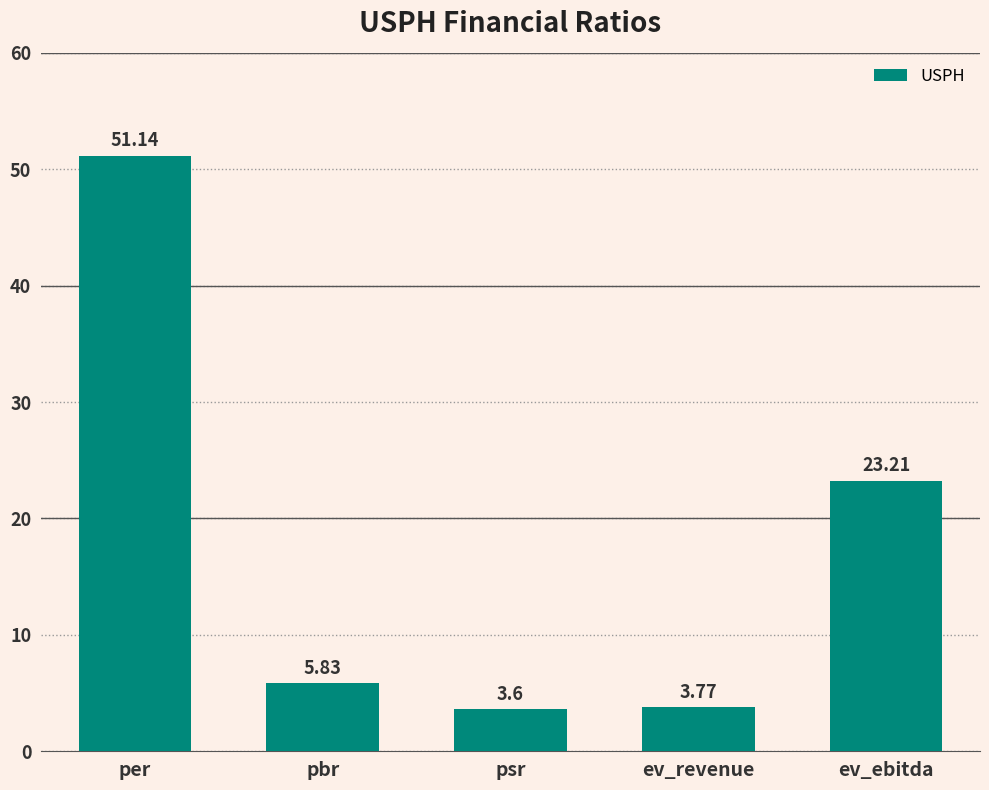

What is the label of the 1st bar from the left?

per